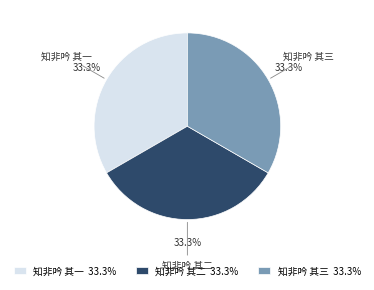

The 知非吟 其一 slice represents 33% of the pie. True or false?

True